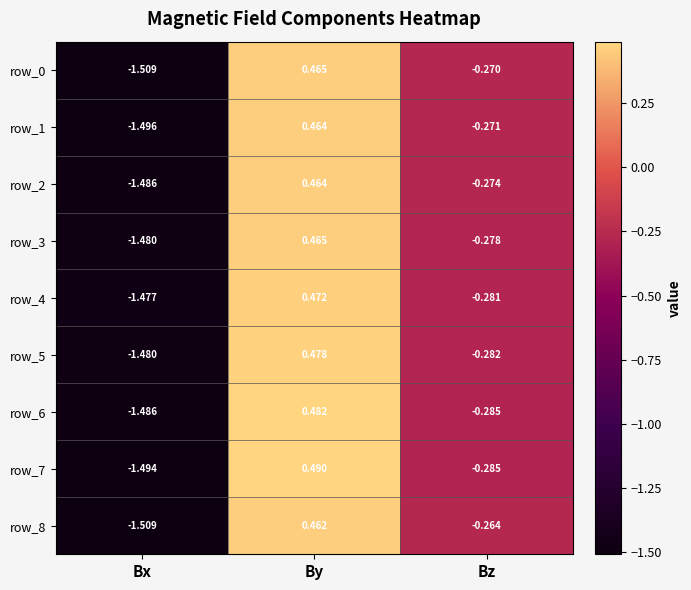

Which category has the highest value across all series?

By